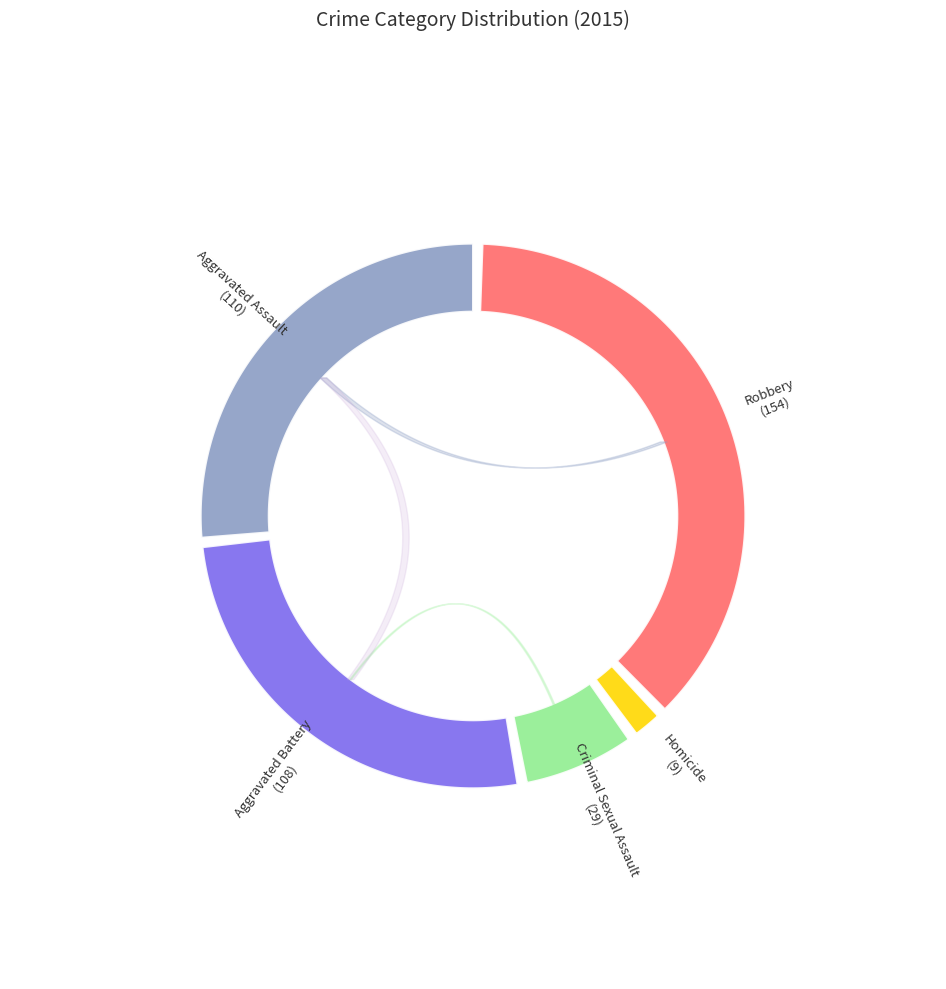

Does any single category account for the majority?

No